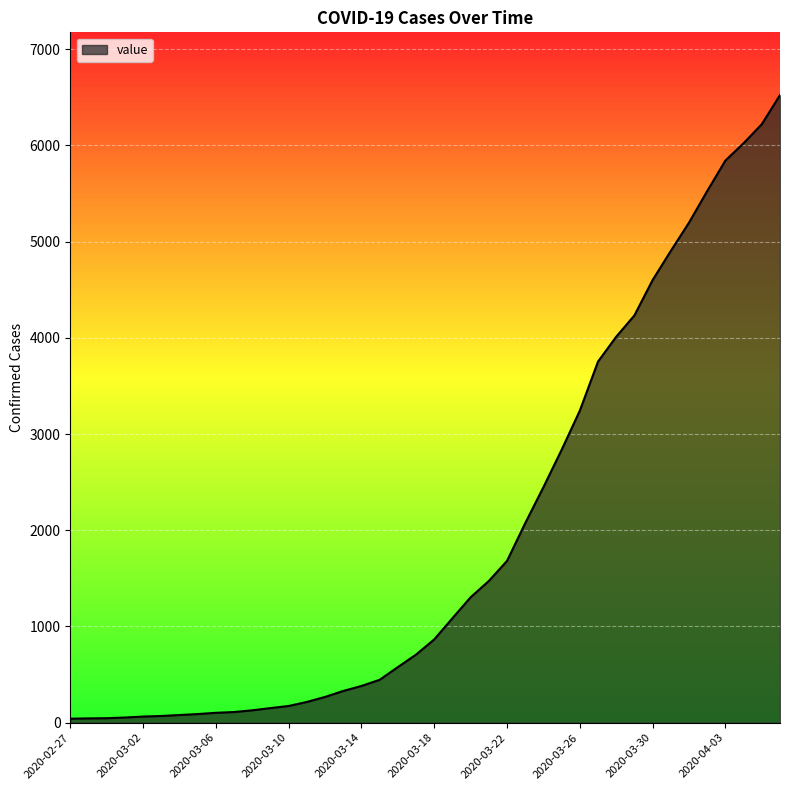

What is the maximum value shown in the chart?

6522